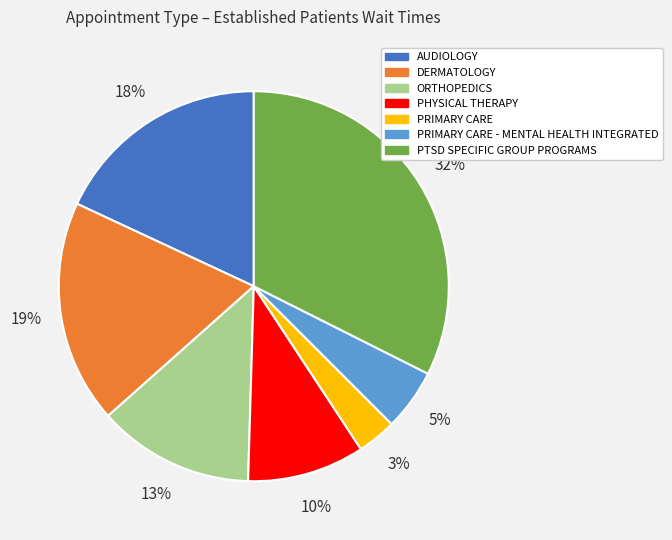

Is PHYSICAL THERAPY the majority of the pie?

No